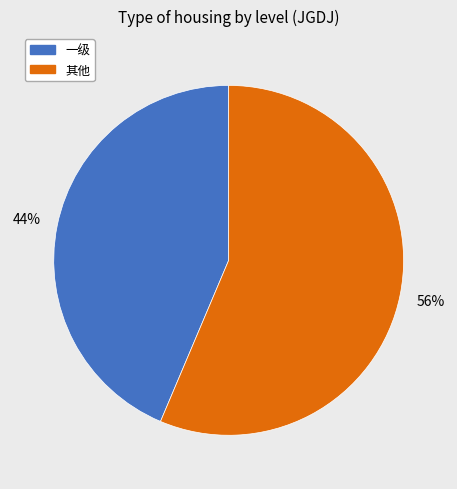

To the nearest percent, what is the average slice percentage?

50%